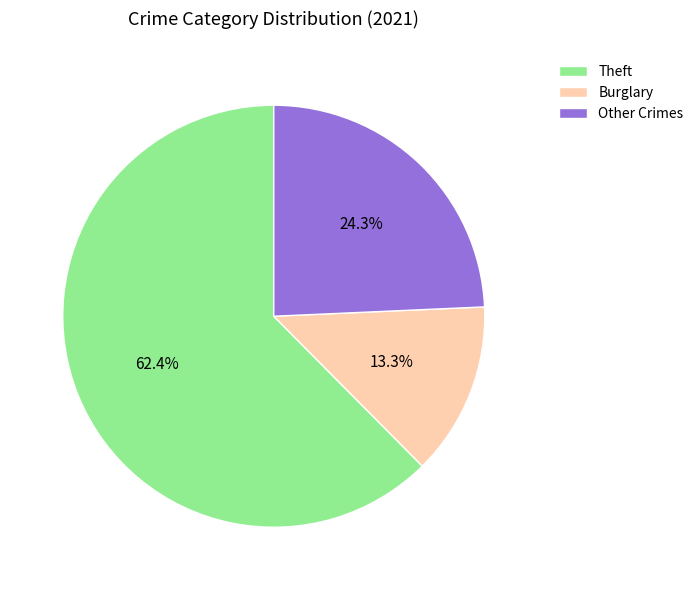

Which slice represents more than half of the pie?

Theft